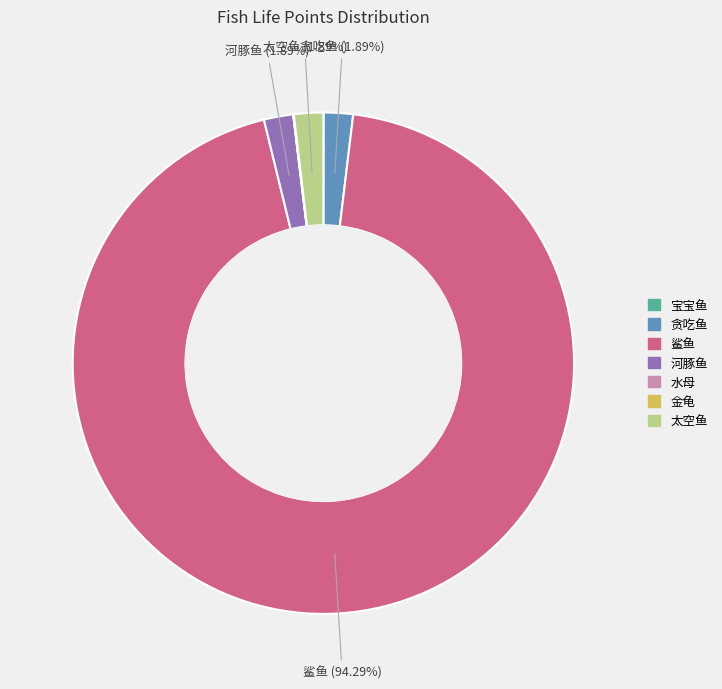

Which slice represents more than half of the pie?

鲨鱼